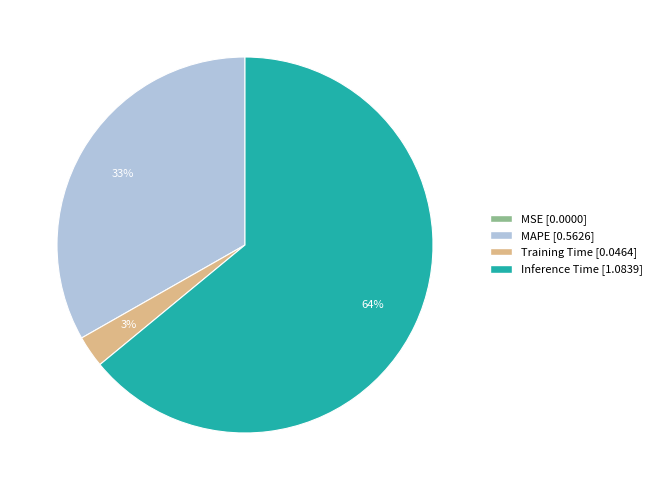

True or false: Training Time accounts for 17% of the total.

False